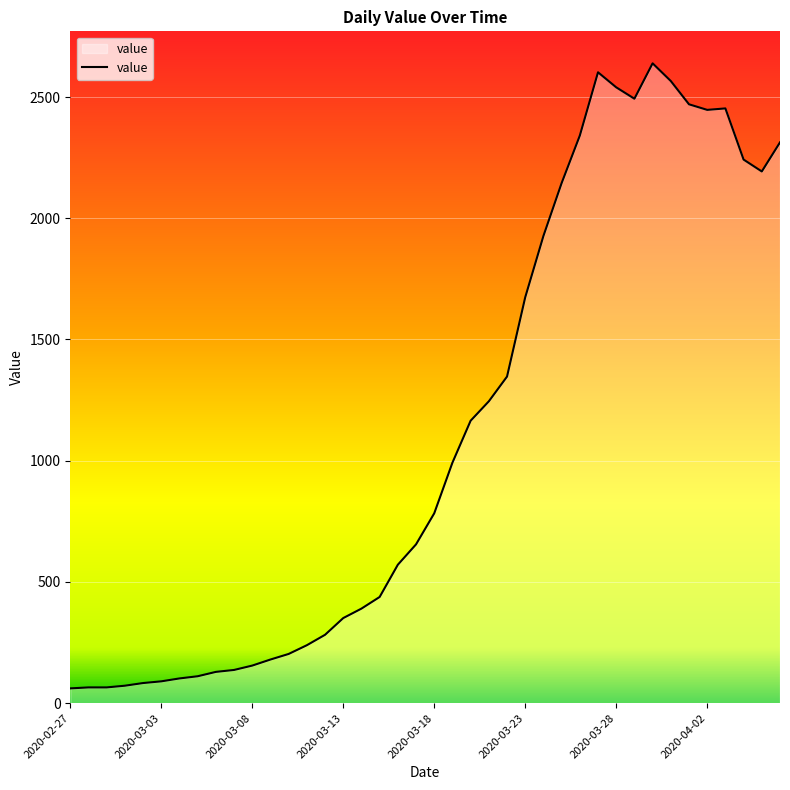

What is the maximum value shown in the chart?

2639